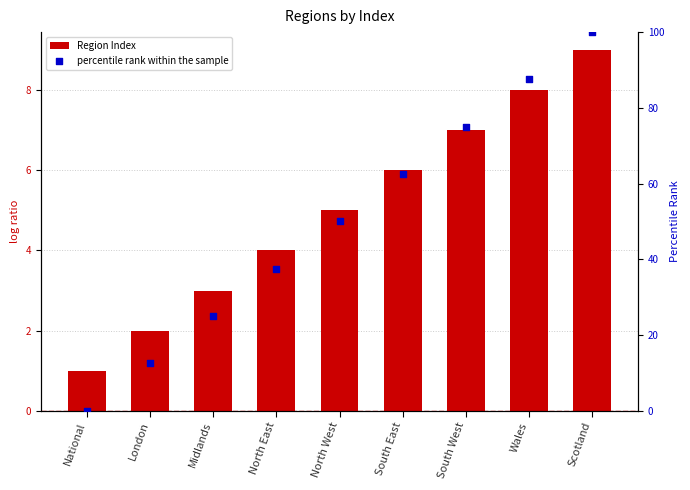

What is the total value across all series at North West?

55.0